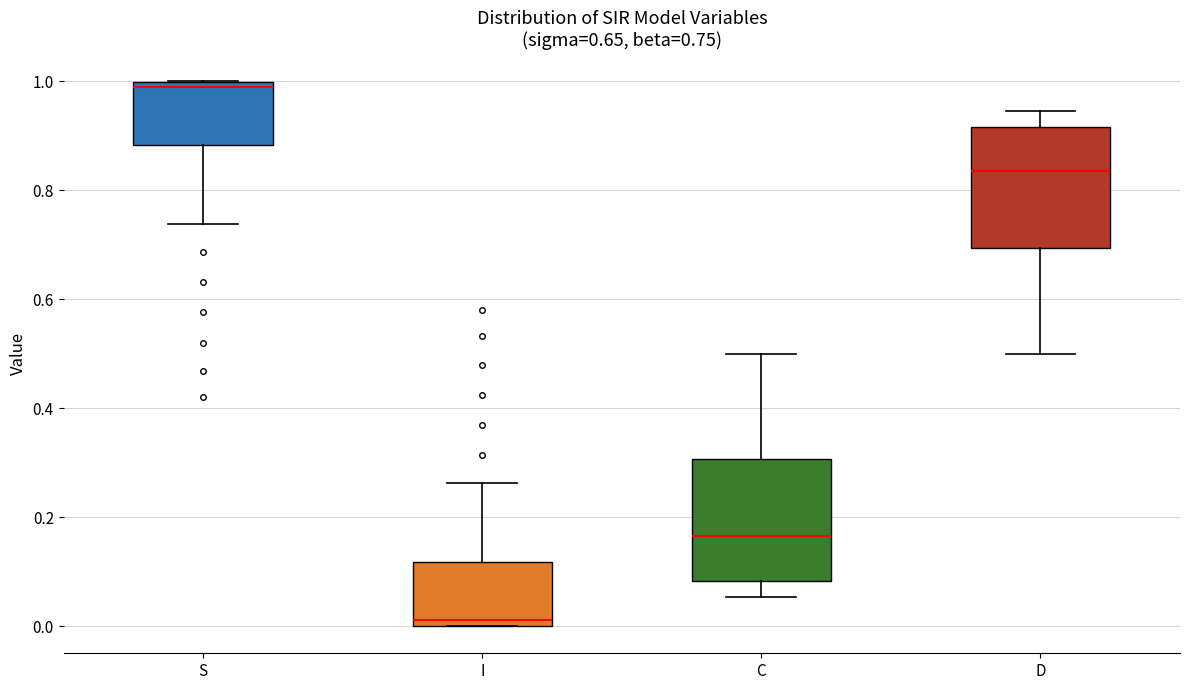

Which box's median line is the highest?

S